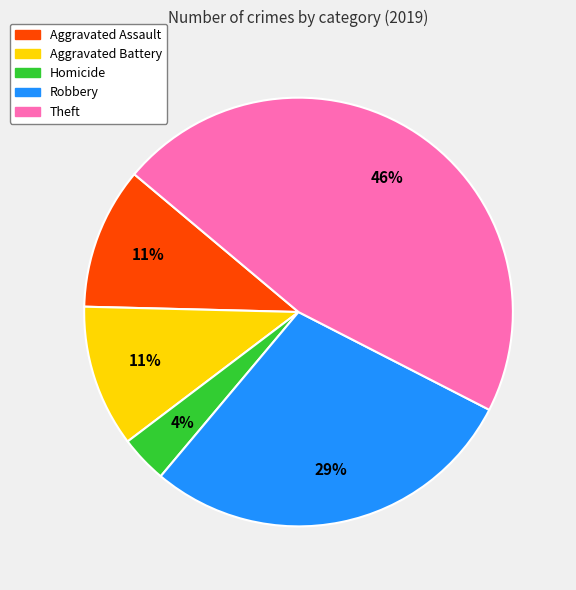

The Aggravated Battery slice represents 1% of the pie. True or false?

False